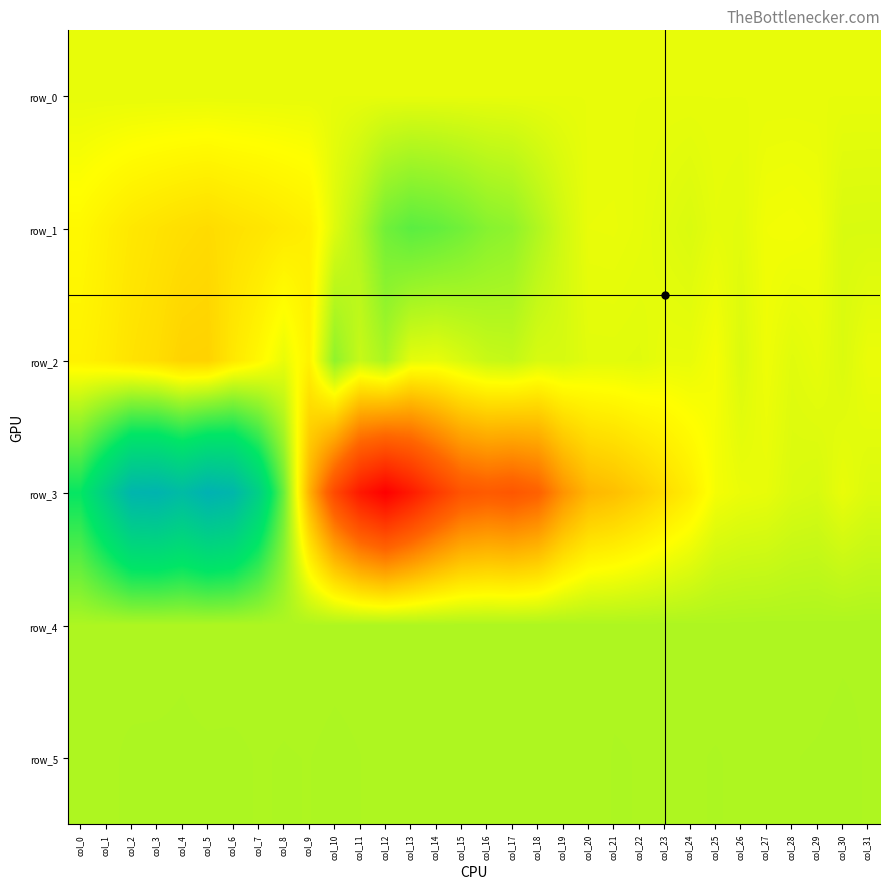

At which label does row_0 reach its minimum?

col_0